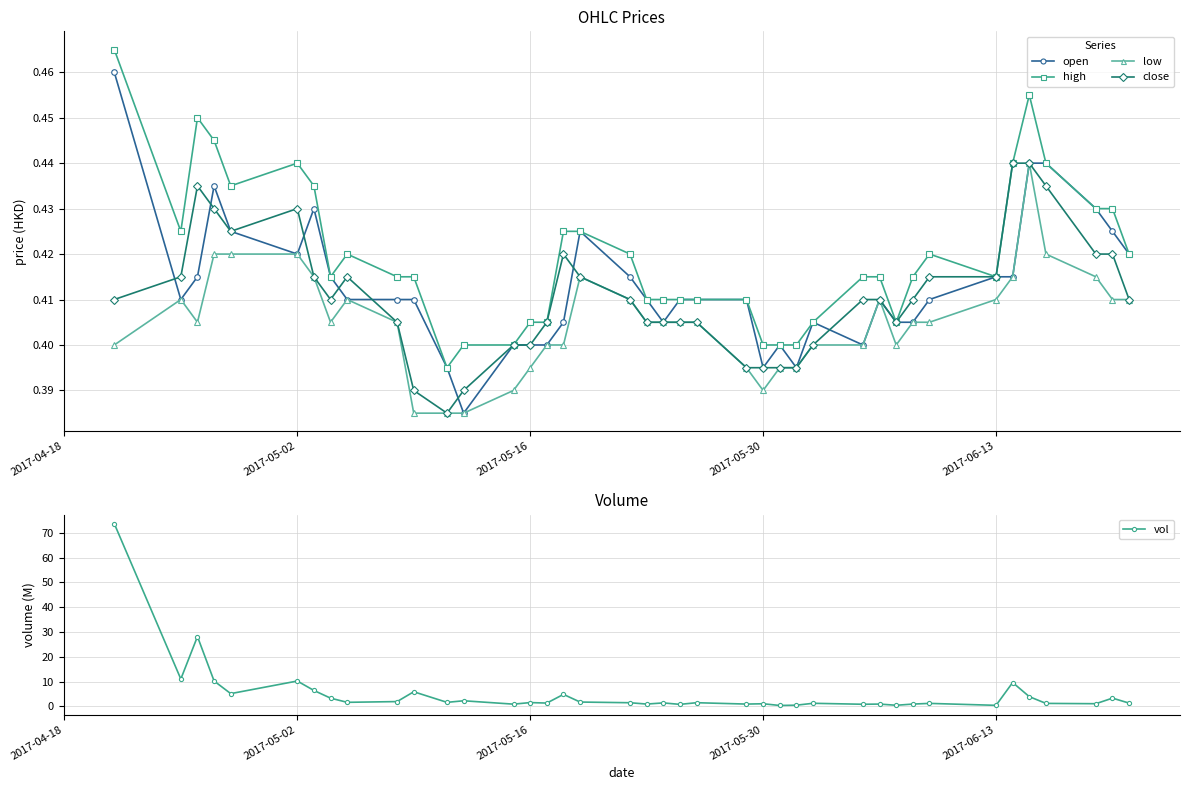

How many high values are between 0 and 1?

40